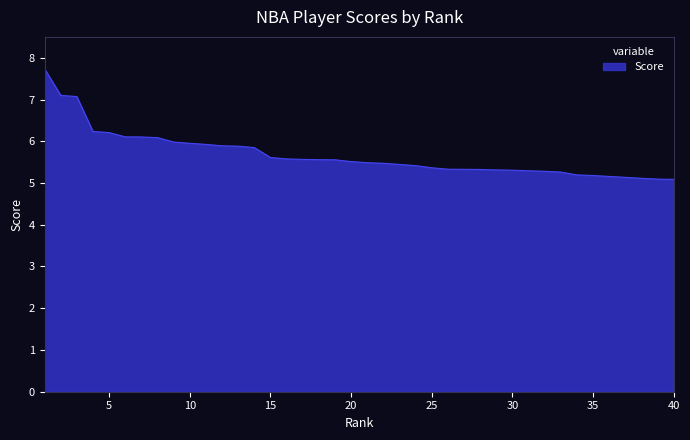

What is the difference between the maximum and minimum values?

2.6